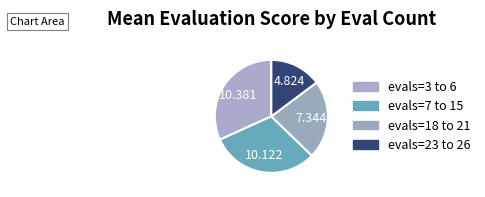

How many slices are in this pie chart?

4